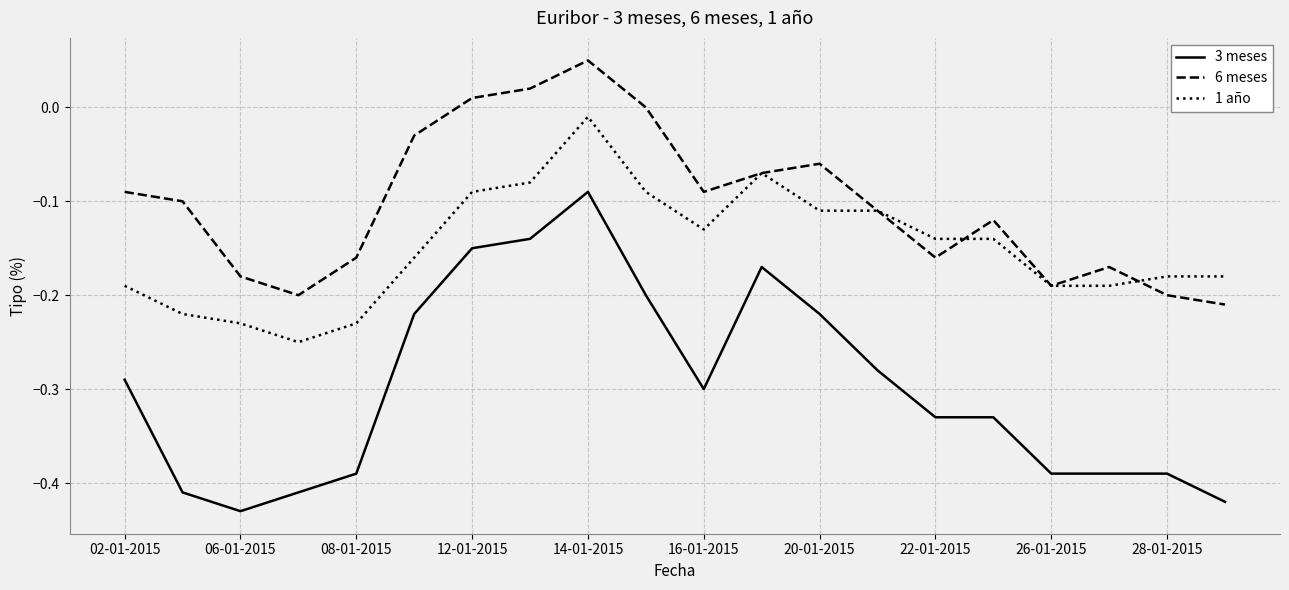

List the series in order of their overall mean, lowest first.

3 meses, 1 año, 6 meses